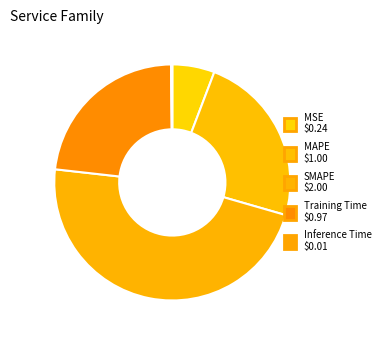

What percentage is the MAPE slice, to the nearest percent?

24%